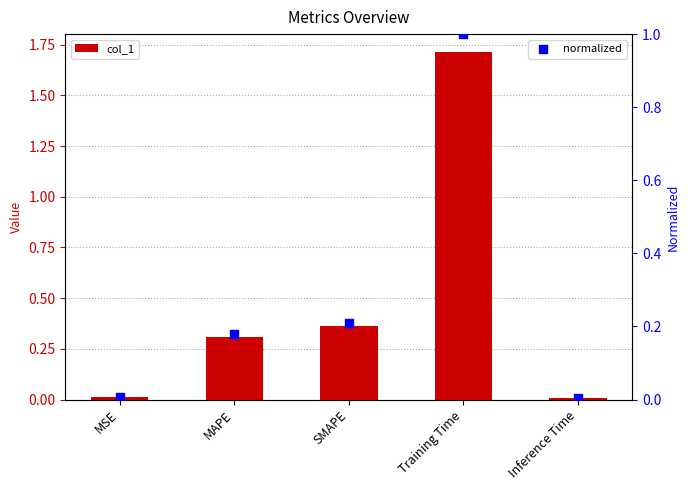

Which series reaches the maximum Y coordinate?

col_1